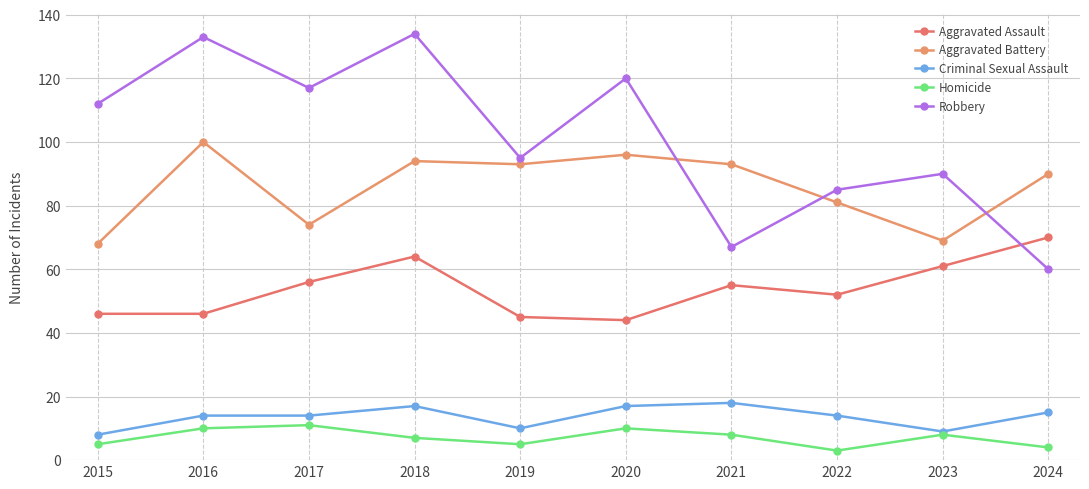

Is this an area chart (filled region under the line)?

No